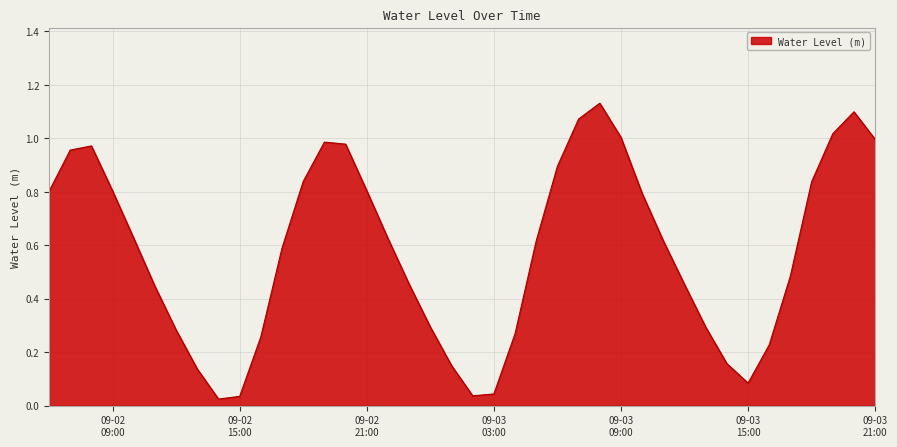

What is the maximum value shown in the chart?

1.1